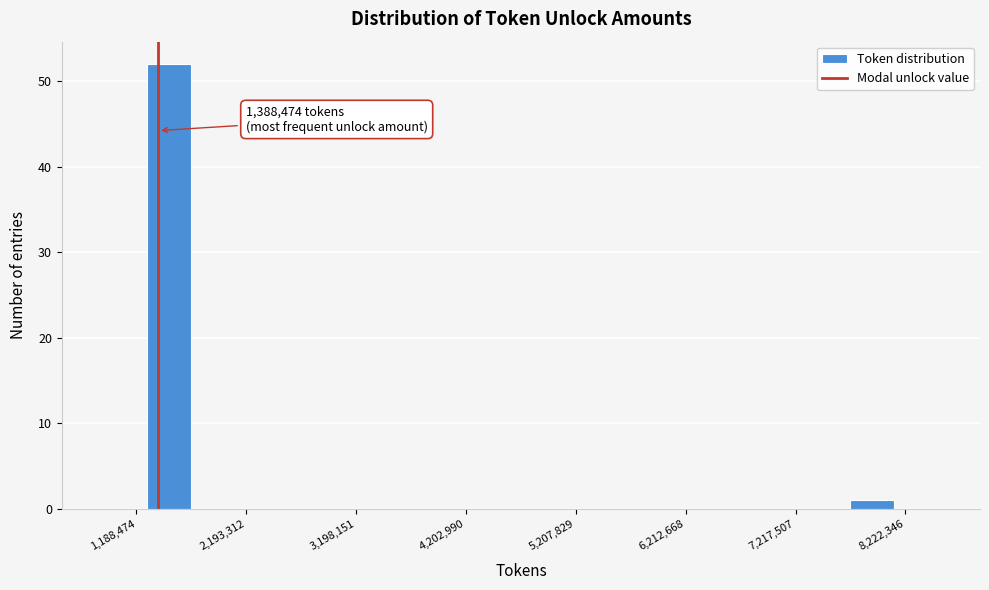

Read against the x-axis, roughly where is the centre of the tallest bar?

1400000